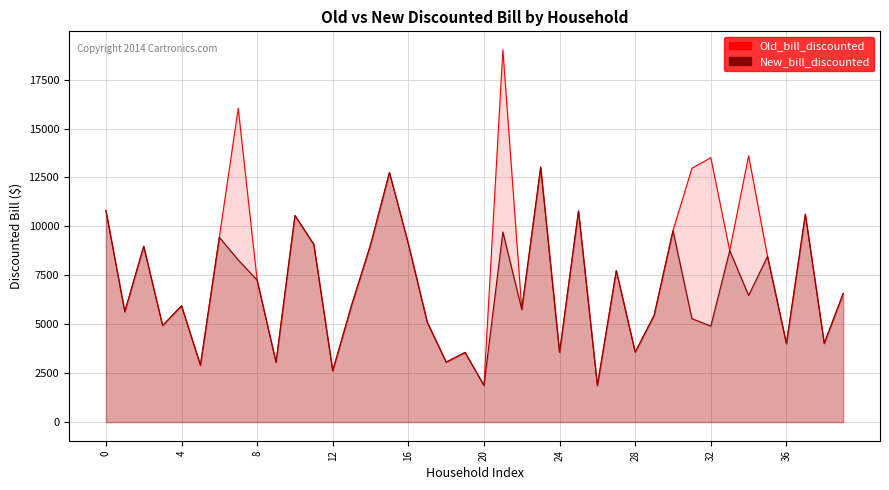

At how many categories does at least one series exceed 17114?

1